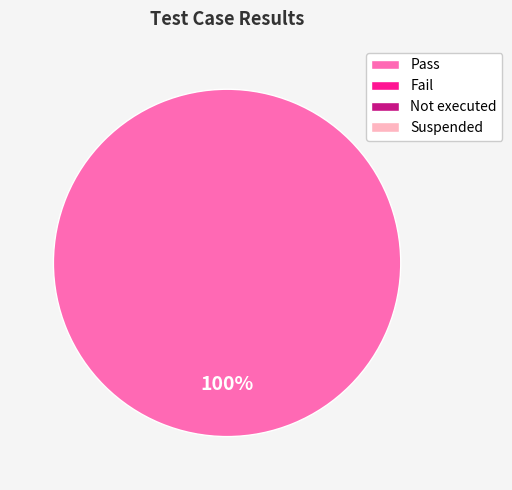

Is there any slice that represents more than half of the pie?

Yes